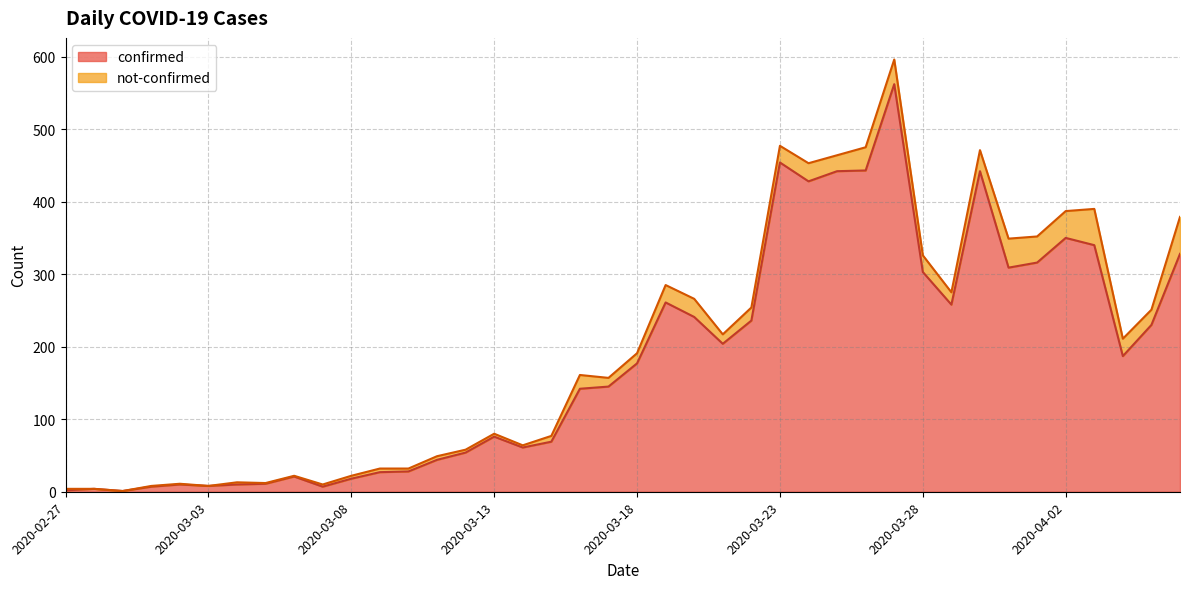

Which has a higher value, 2020-03-23 or 2020-03-19?

2020-03-23